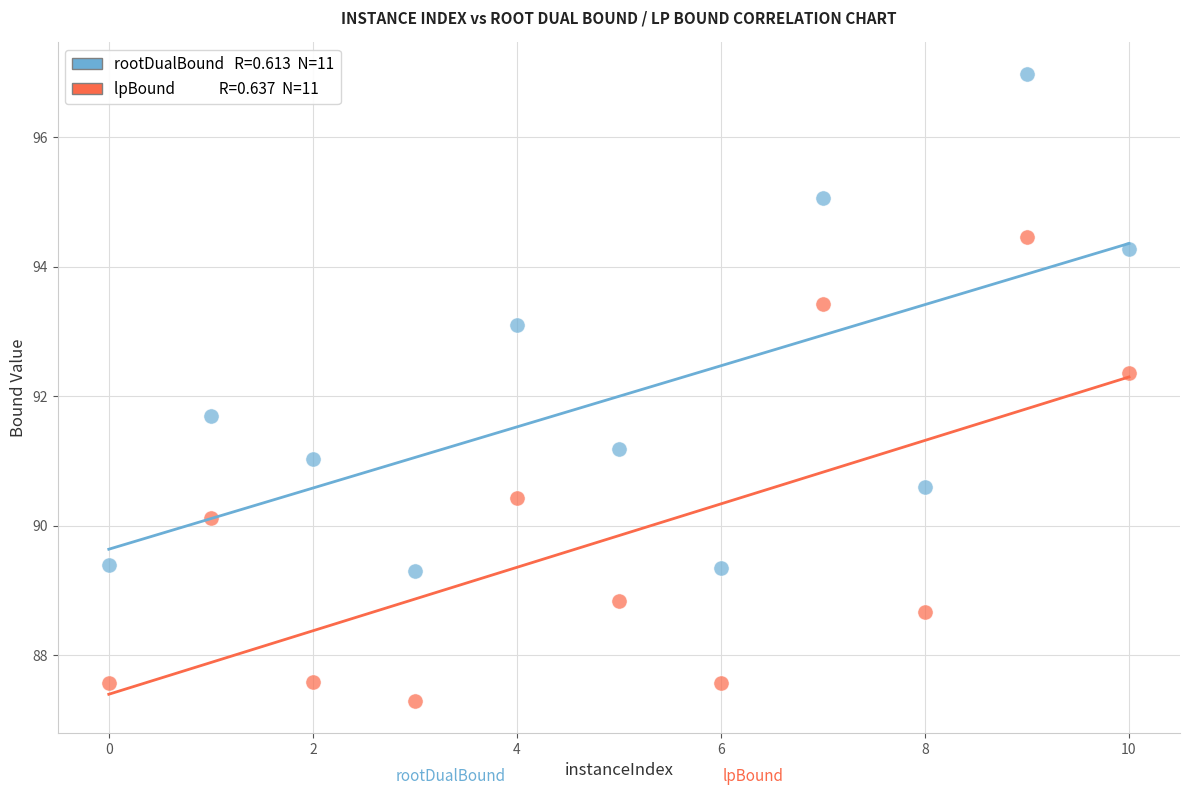

Across all data points, what is the range of Y values (max minus min)?

9.7